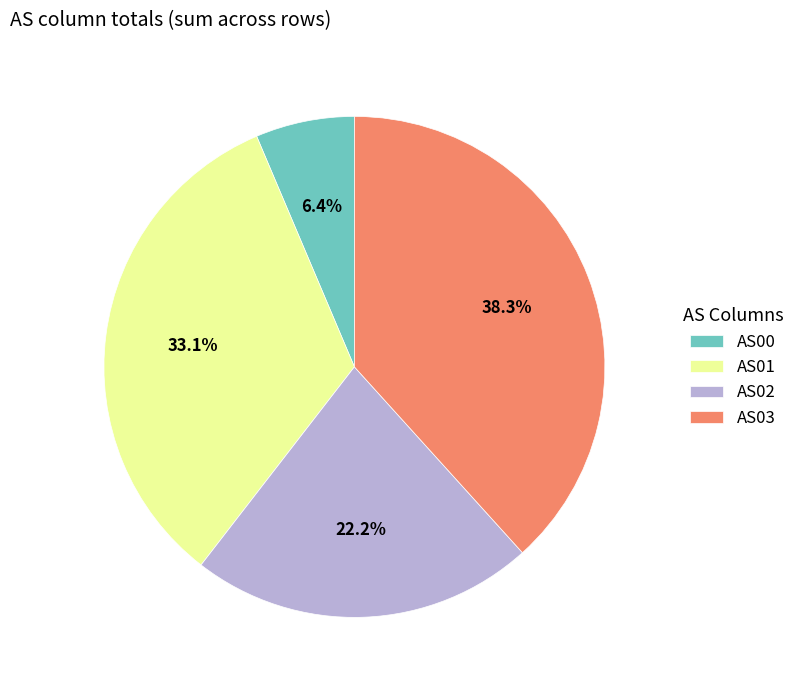

Is the sum of AS01 and AS00 greater than half?

No